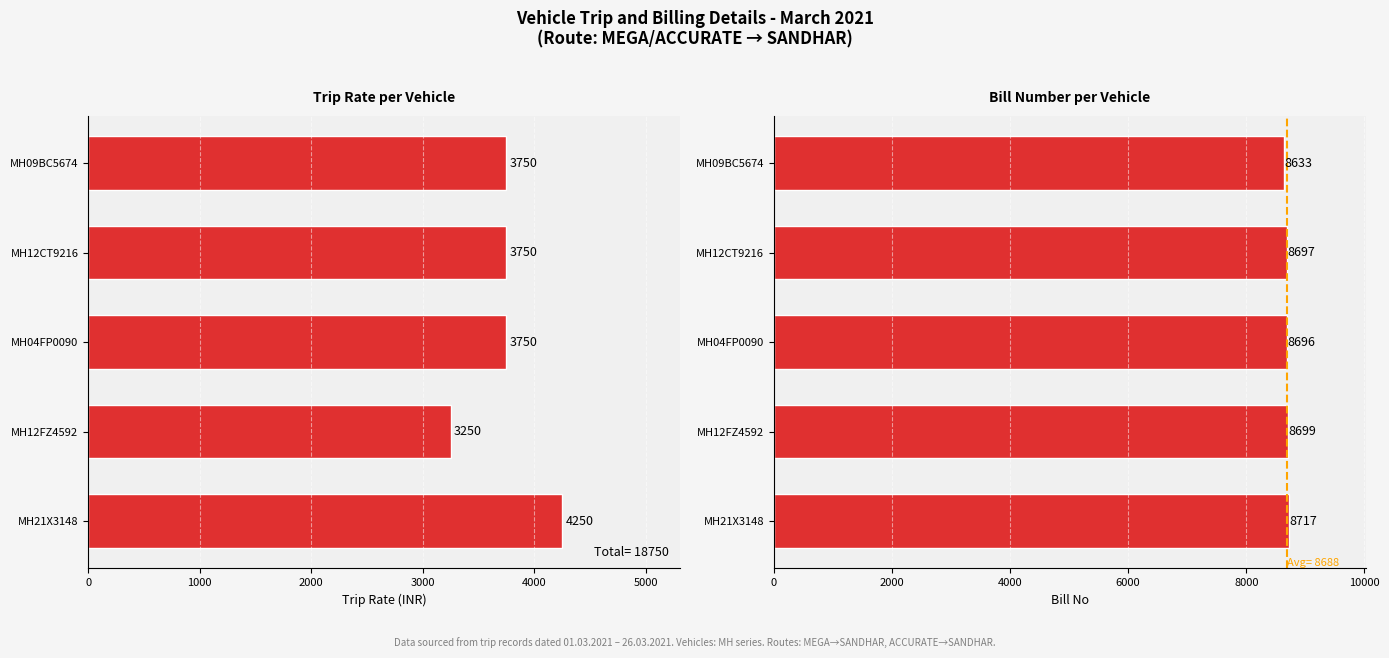

Which series has the widest spread of values?

Trip Rate